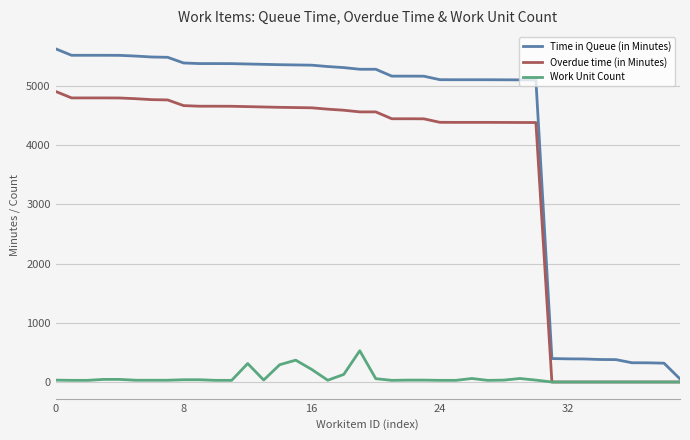

What is the greatest value displayed?

5628